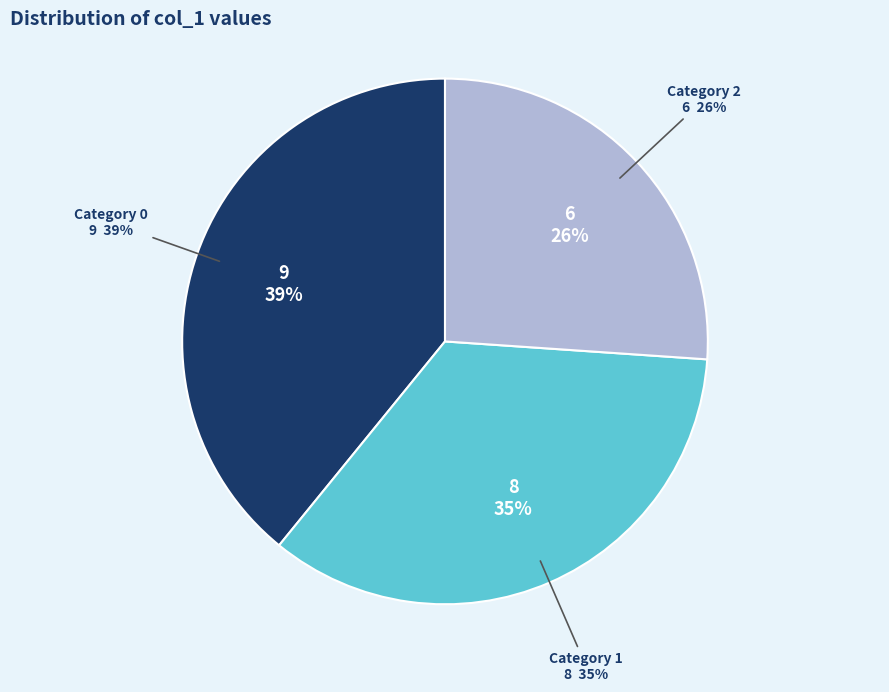

Count the number of slices in the pie.

3